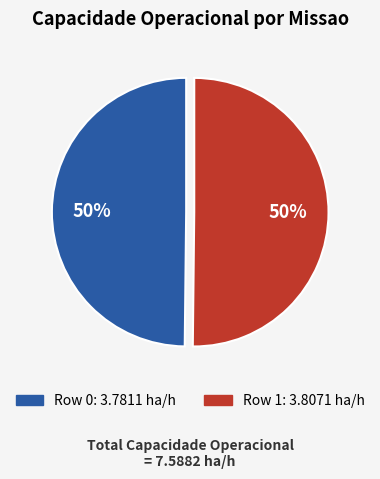

How many segments does this pie chart have?

2